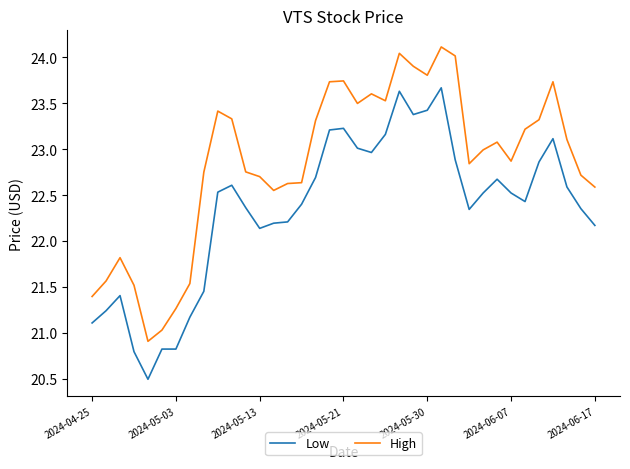

Which series has the largest total across all categories?

High